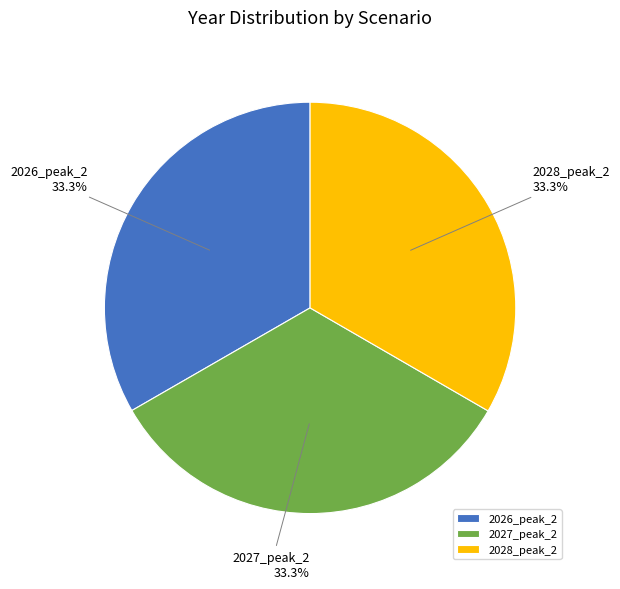

To the nearest percent, what percentage of the pie is 2028_peak_2?

33%